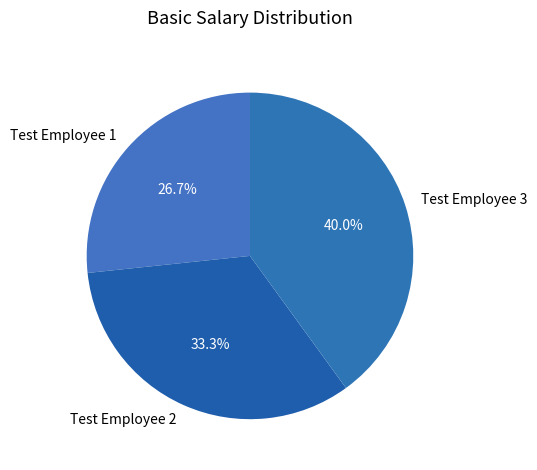

What percentage is the Test Employee 2 slice, to the nearest percent?

33%